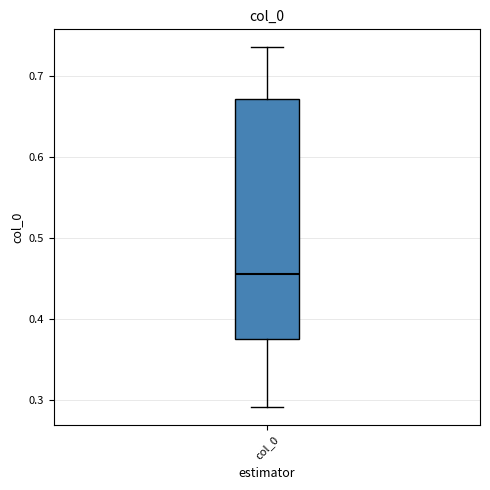

Transcribe this box plot: give where the median line is, the range the box spans, and where the two whiskers end, as read against the y-axis. The values are not printed on the chart, so give them approximately, as read against the axis.

median 0.46, box 0.38 to 0.67, whiskers 0.29 to 0.74